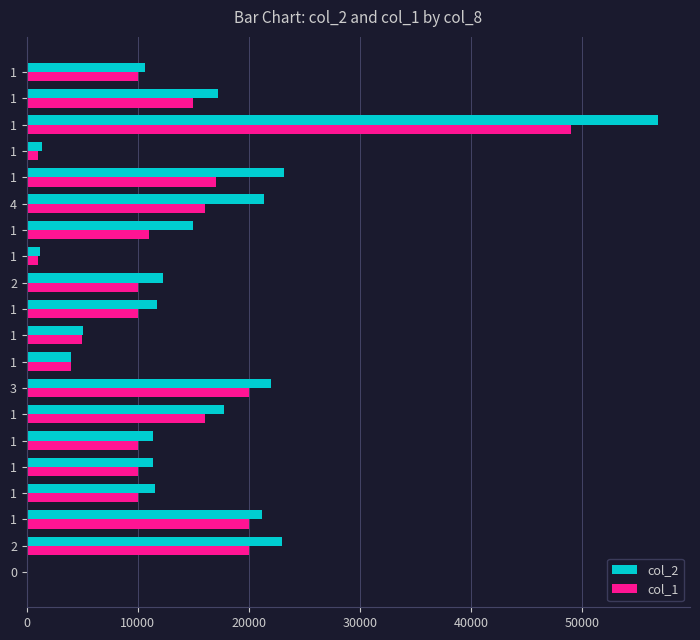

What are all the series names shown in the legend?

col_2, col_1